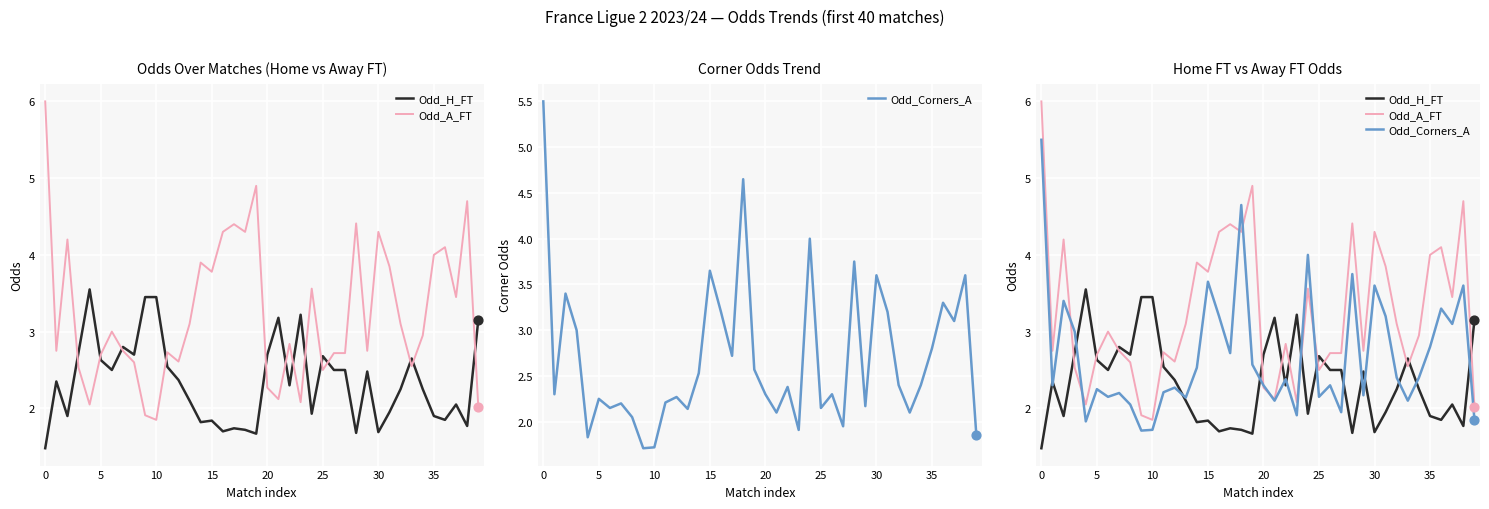

Is the value of Odd_H_FT at 15 greater than the value of Odd_A_FT at 28?

No